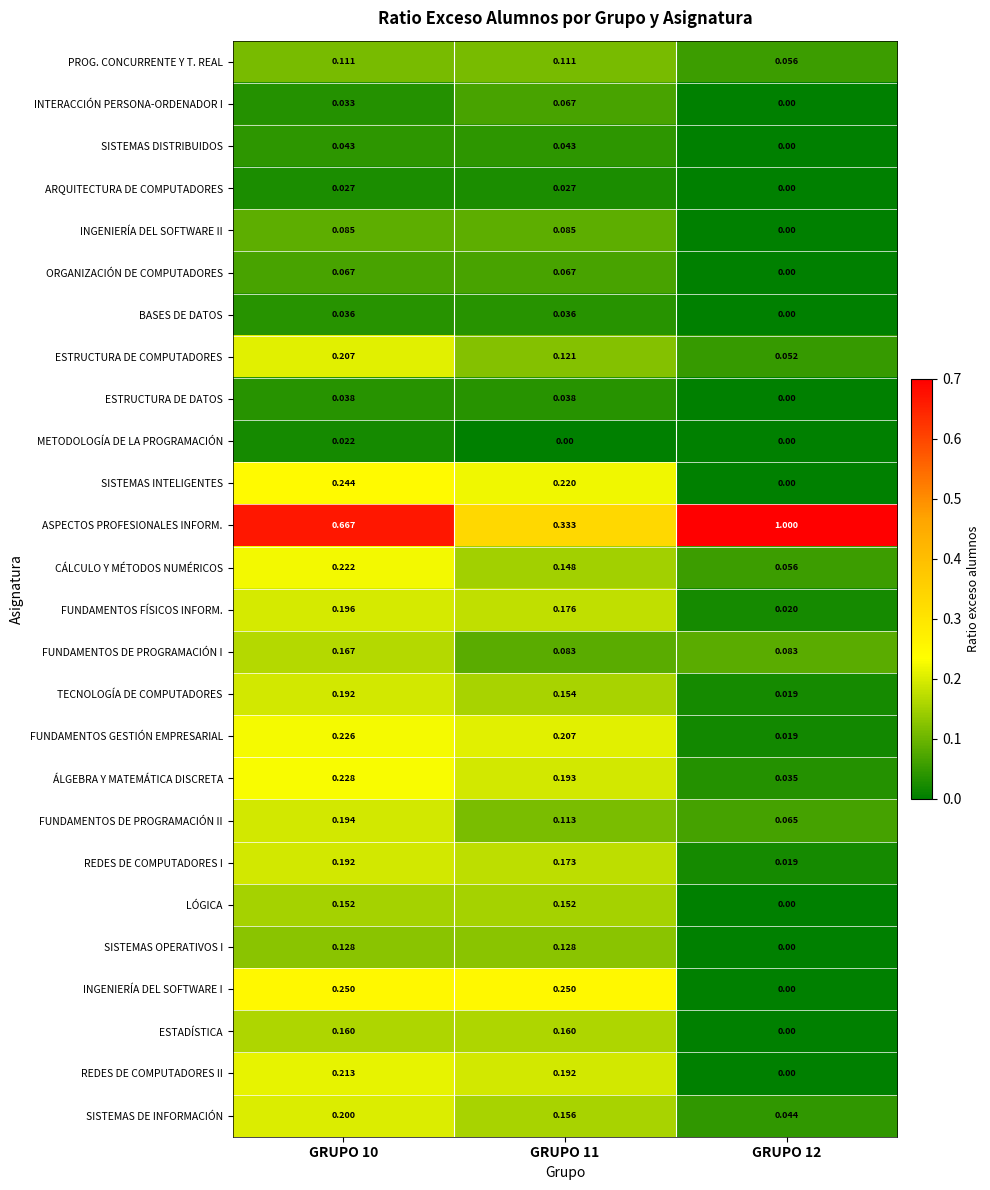

Which series has the largest range (max minus min)?

ASPECTOS PROFESIONALES INFORM.